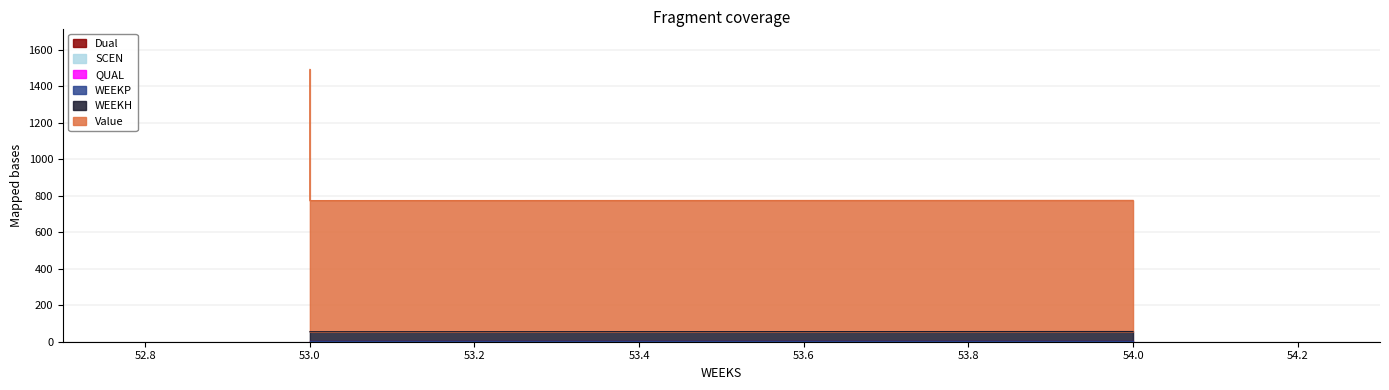

What is the average value of the QUAL series?

2.0